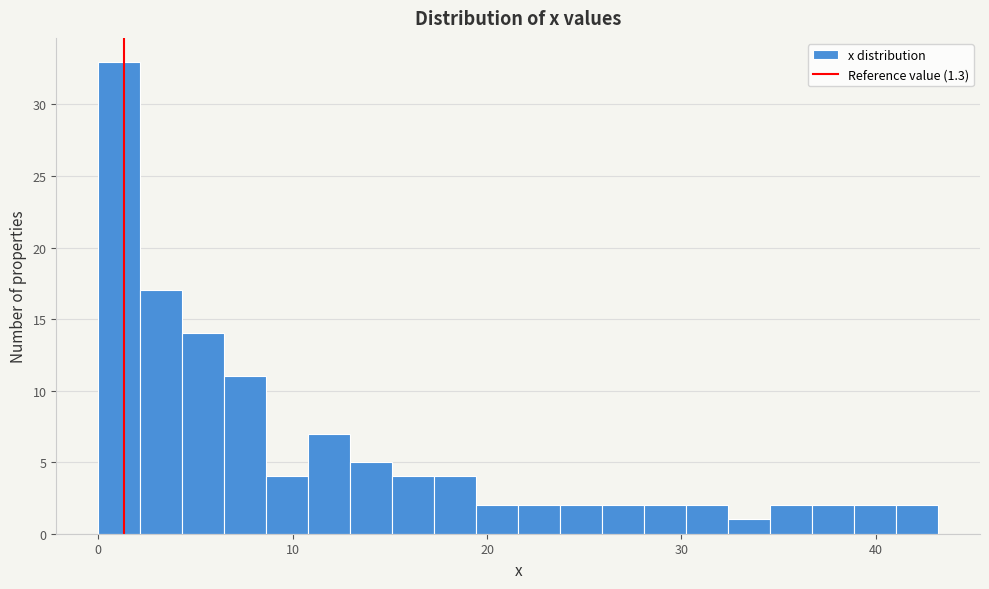

Around what value on the x-axis is the tallest bar? Give the approximate position of its centre, as read against the axis.

1